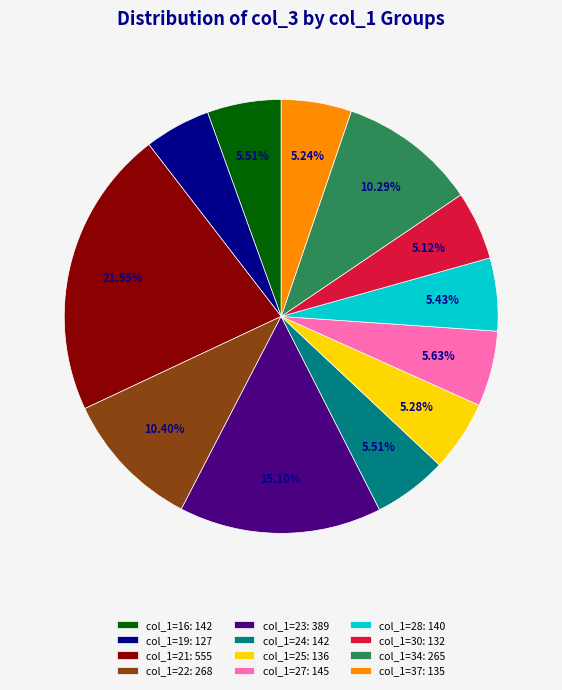

Count the number of slices in the pie.

12